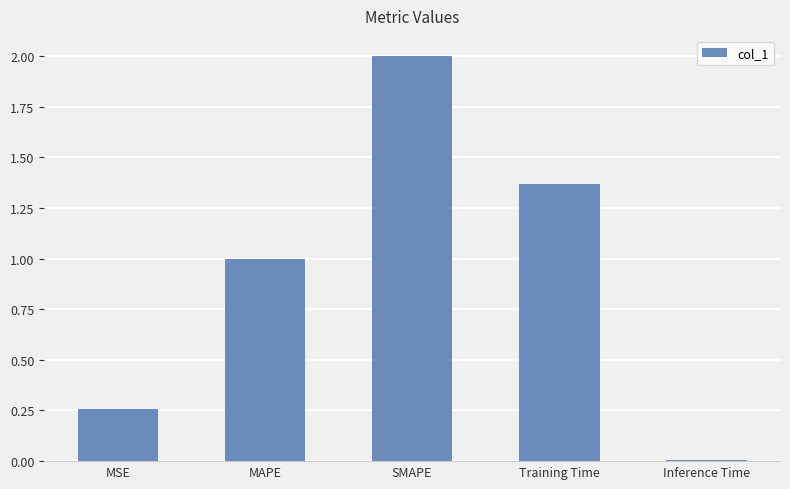

What is the ratio of the value at SMAPE to the value at Training Time?

1.5